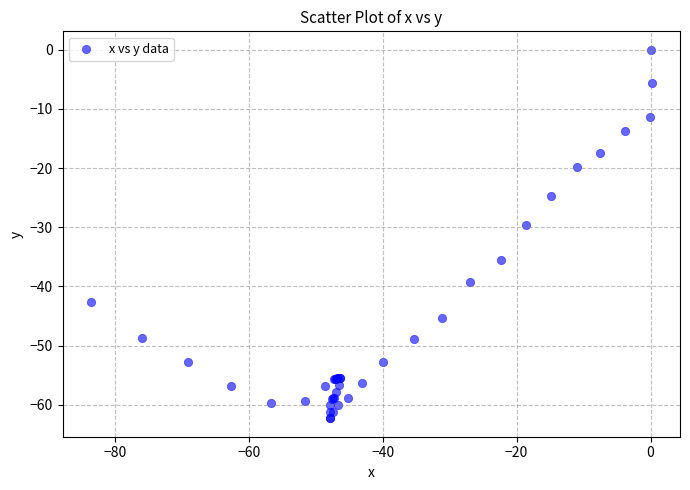

What Y value in the scatter plot is closest to -31?

-29.6